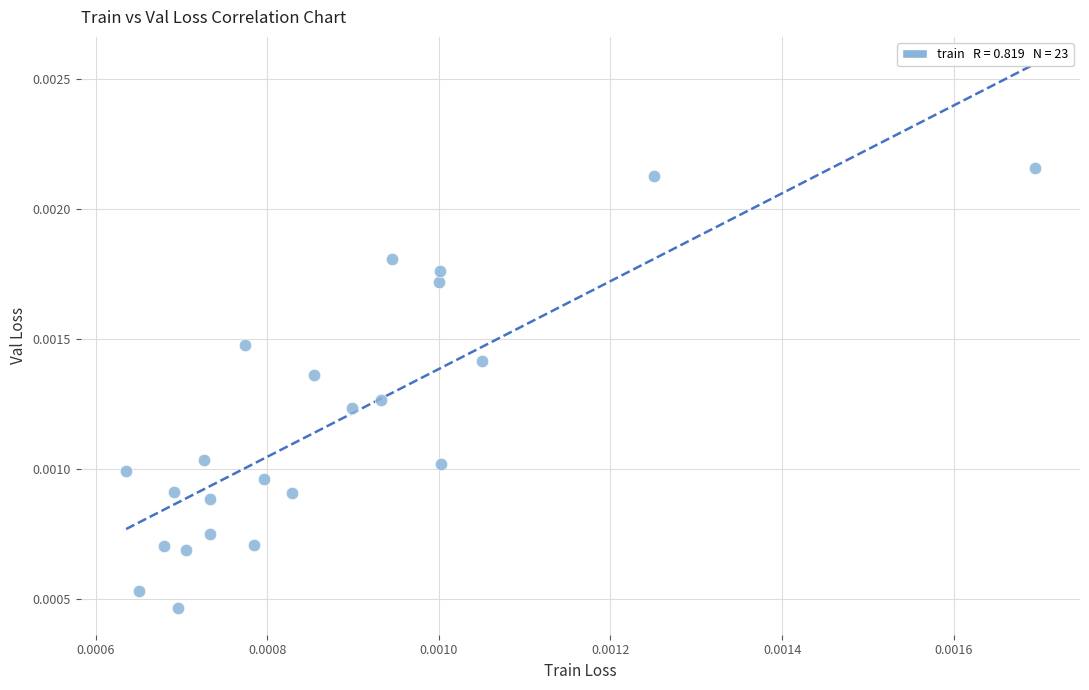

Count the number of points in this scatter plot.

23